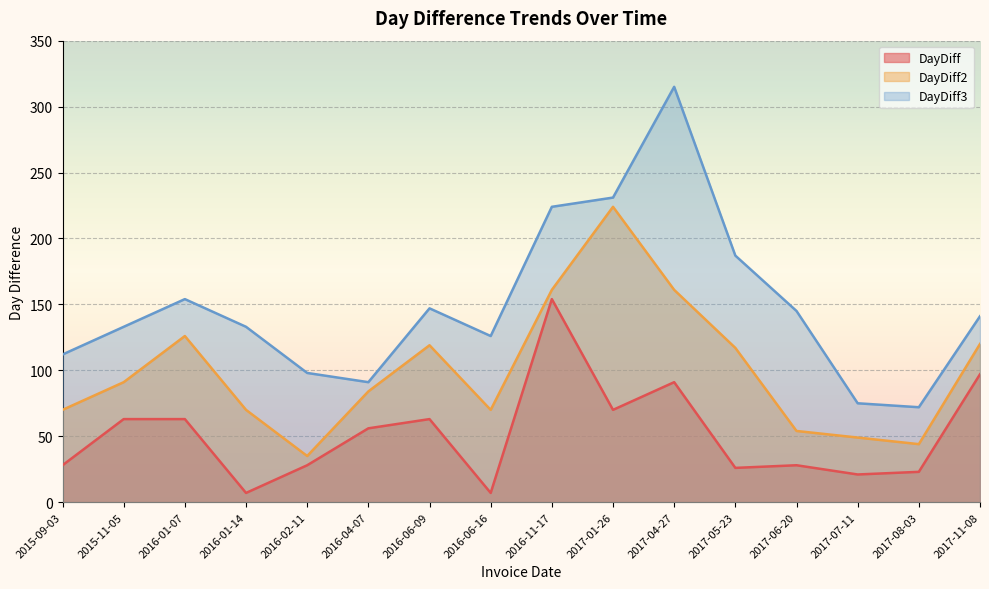

What is the difference between the second highest and second lowest values in the DayDiff3 series?

156